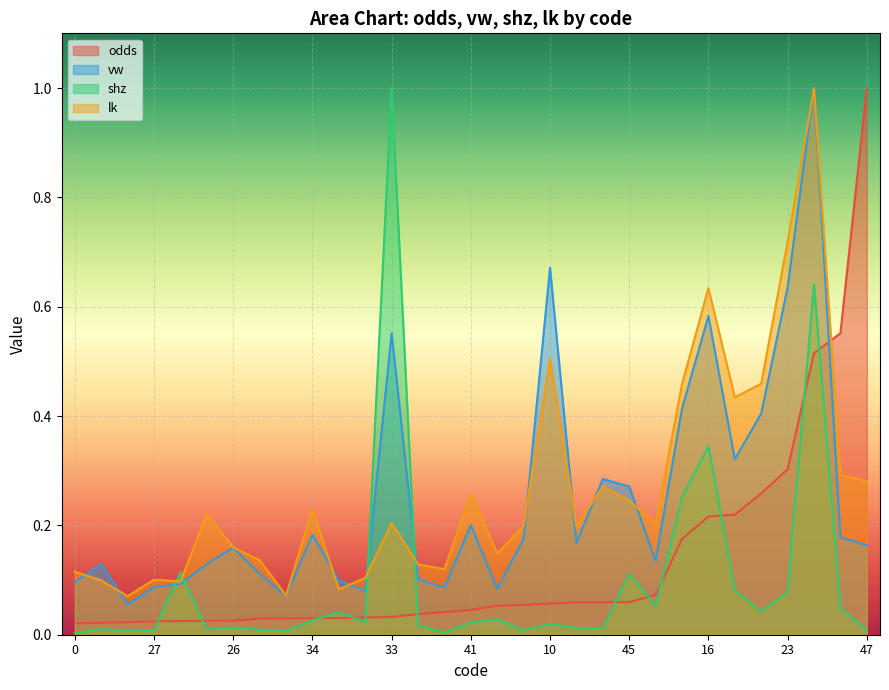

What is the difference between the maximum and minimum values in the lk series?

0.9